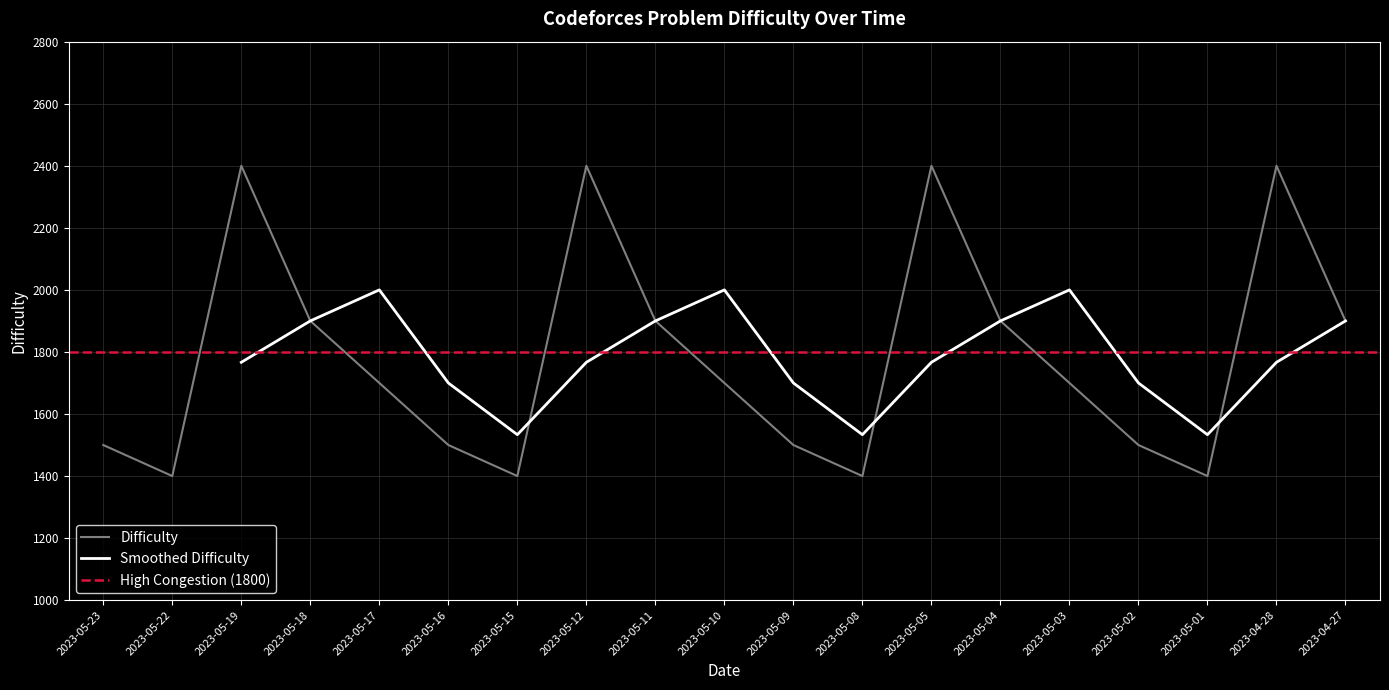

How many interior local peaks (higher than both neighbors) does the data have?

4